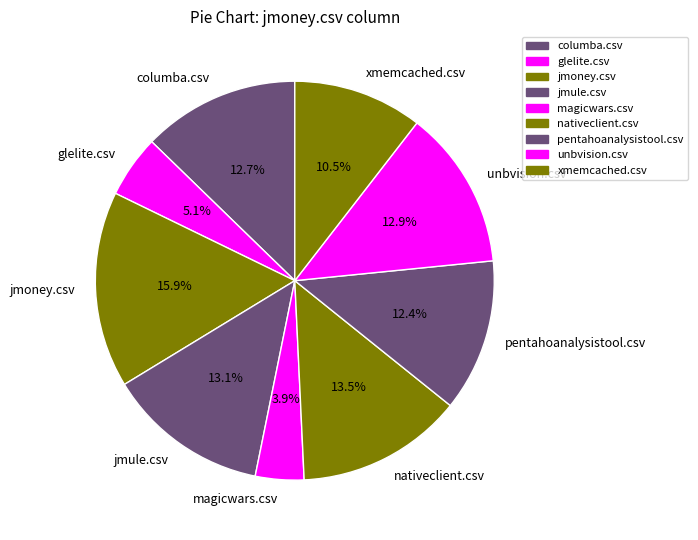

Does glelite.csv account for over 50% of the chart?

No